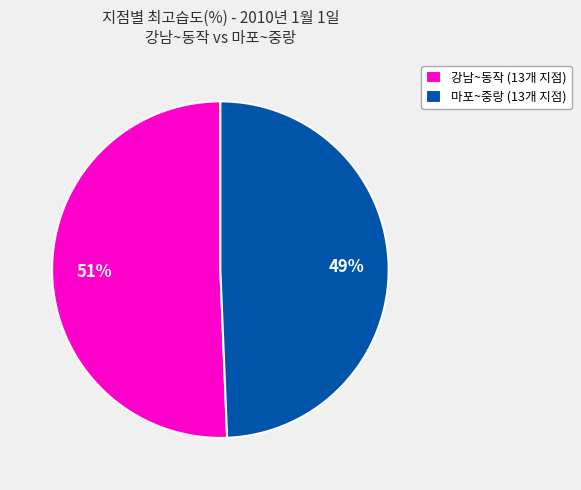

How many segments does this pie chart have?

2